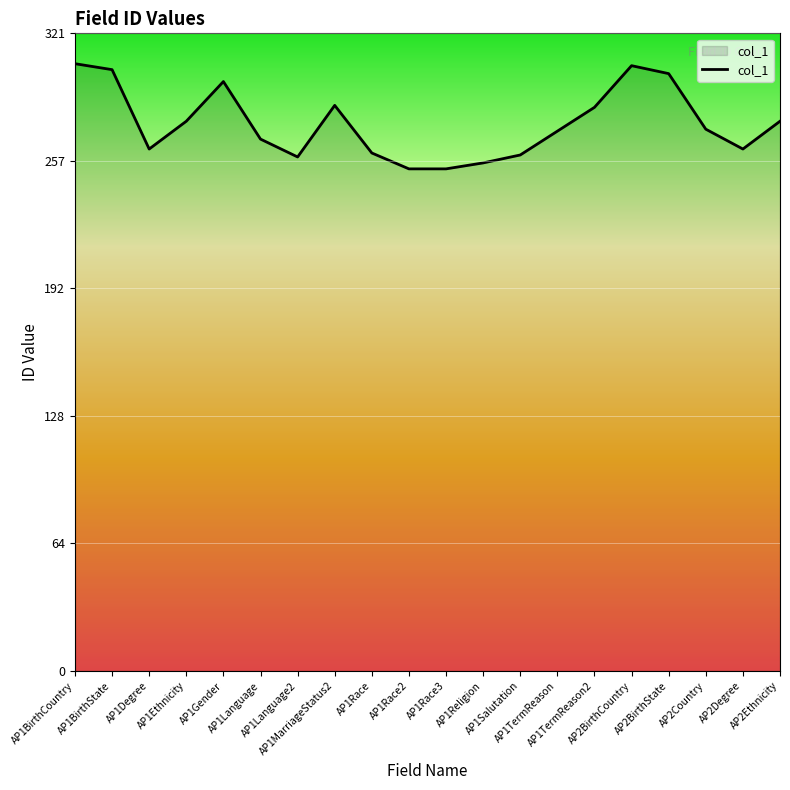

What is the smallest value displayed?

253